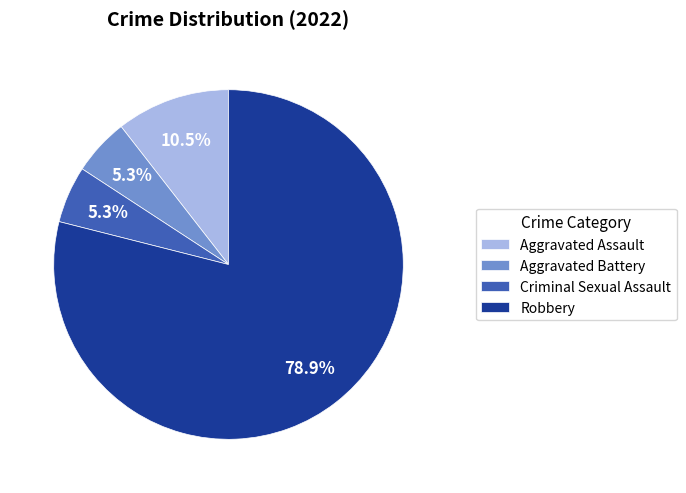

What is the largest slice in the pie chart?

Robbery